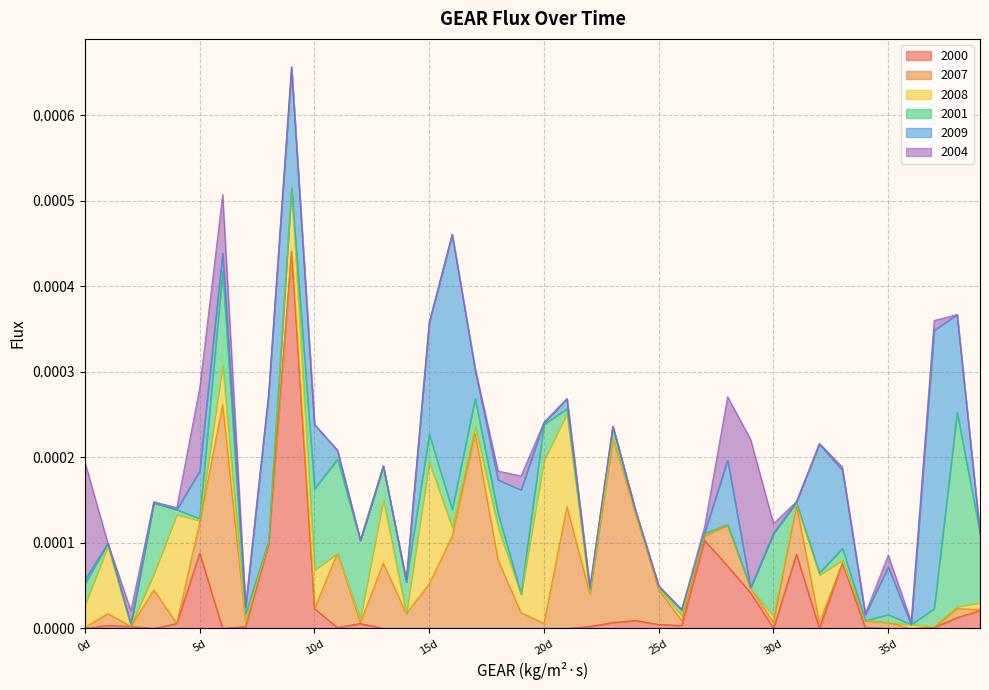

How many categories are shown in the chart?

40